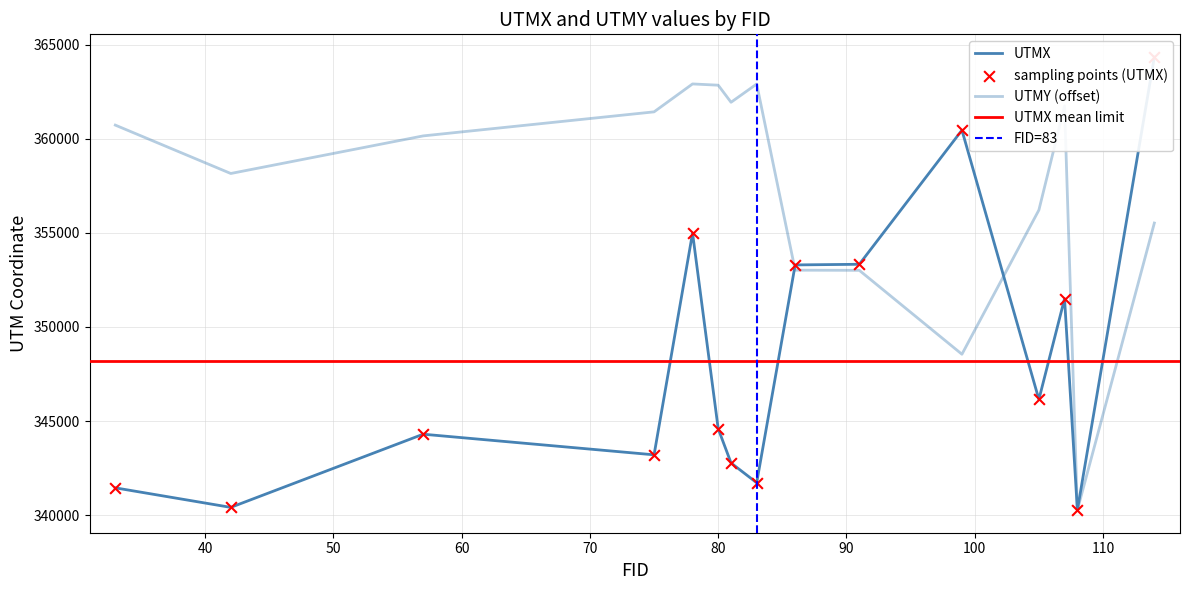

Which series has the largest Y range (max minus min)?

UTMX